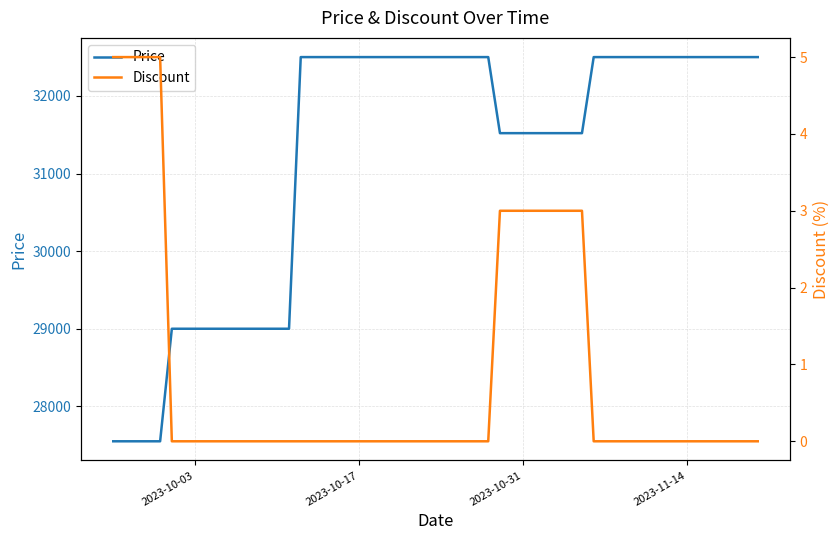

Rank the series by their average value, from highest to lowest.

Price, Discount